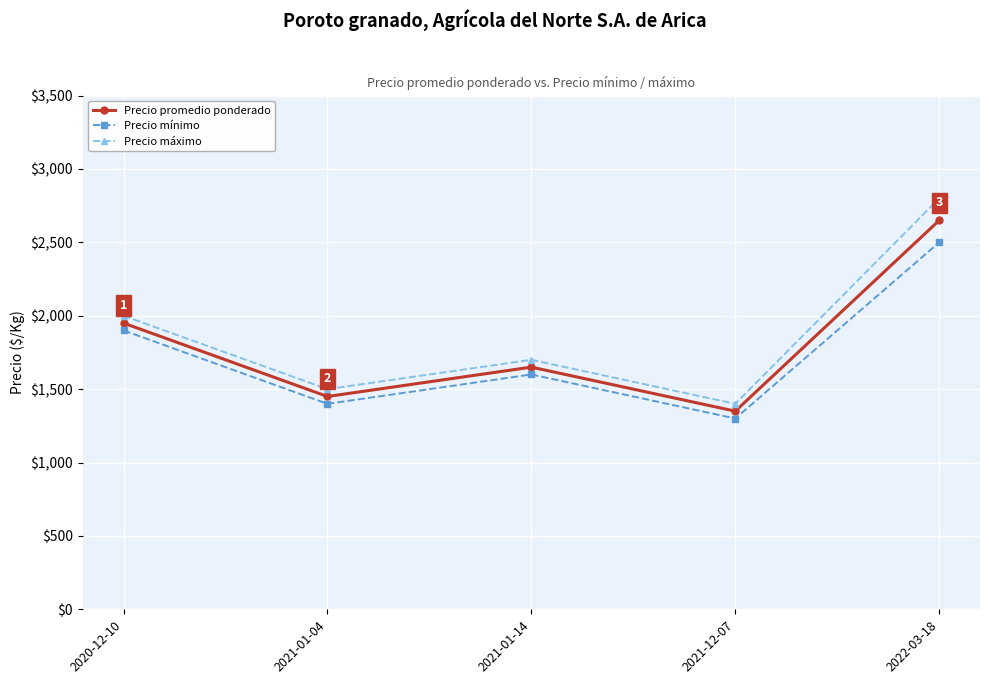

Which series has the widest spread of values?

Precio máximo